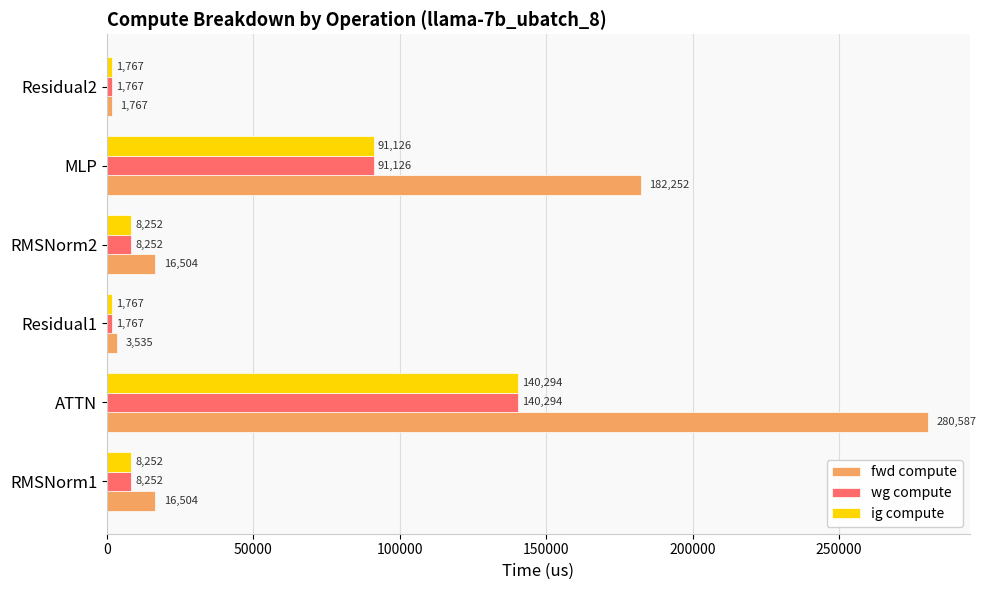

How many data points in fwd compute are less than 16504?

2